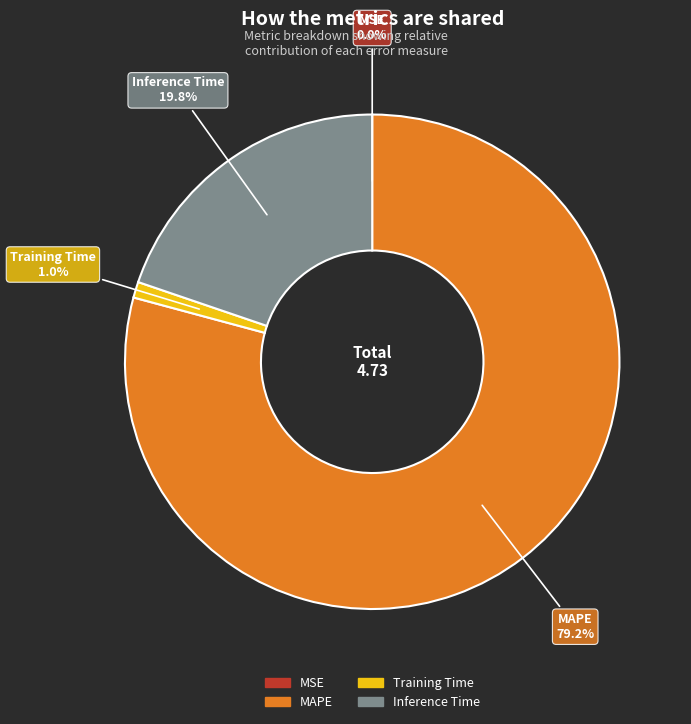

What is the largest slice in the pie chart?

MAPE